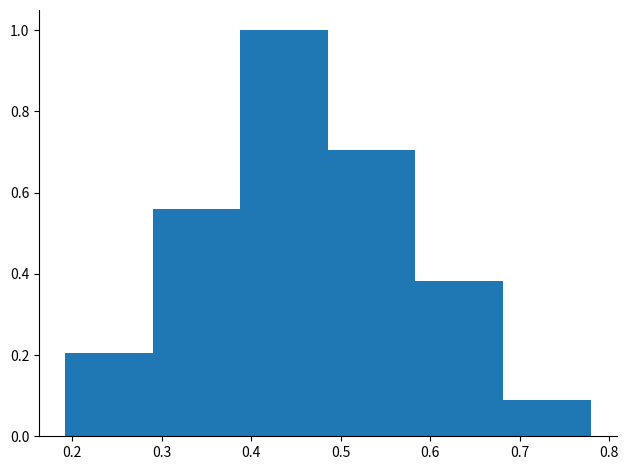

How tall is the bar that spans 0.58 to 0.68 on the x-axis? Neither the bar edges nor the heights are printed on the chart, so give them approximately, as read against the axes.

0.38